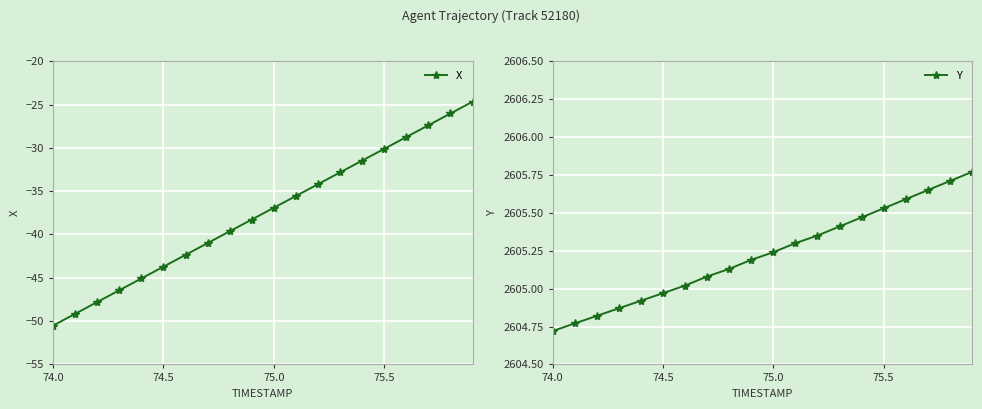

True or false: X and Y intersect in this chart.

False